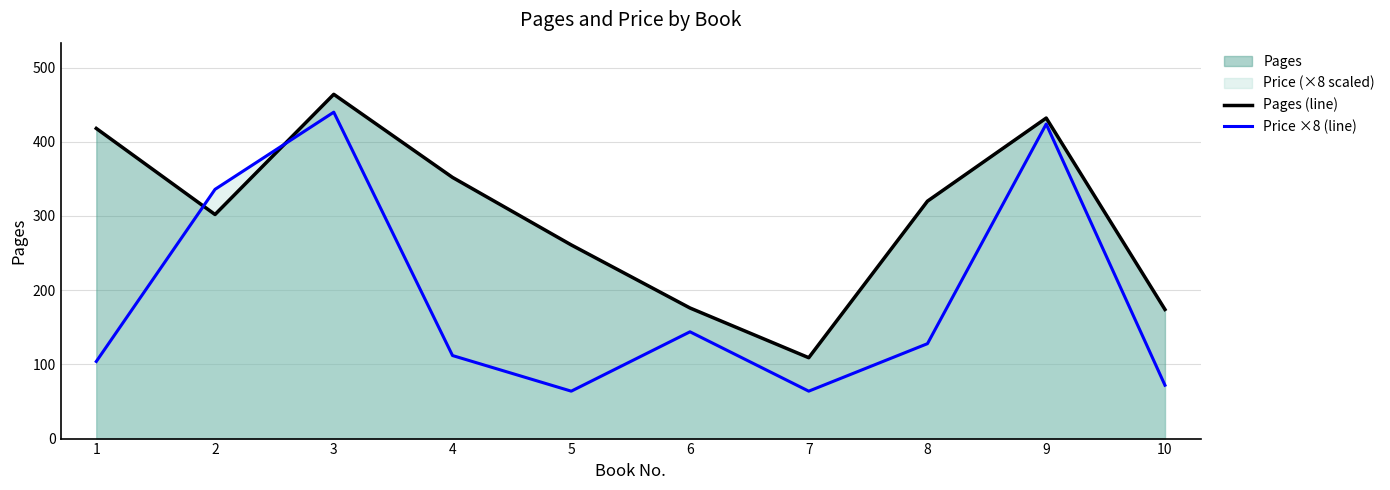

What is the value of the Price ×8 (line) point at the 3rd from the left?

439.9